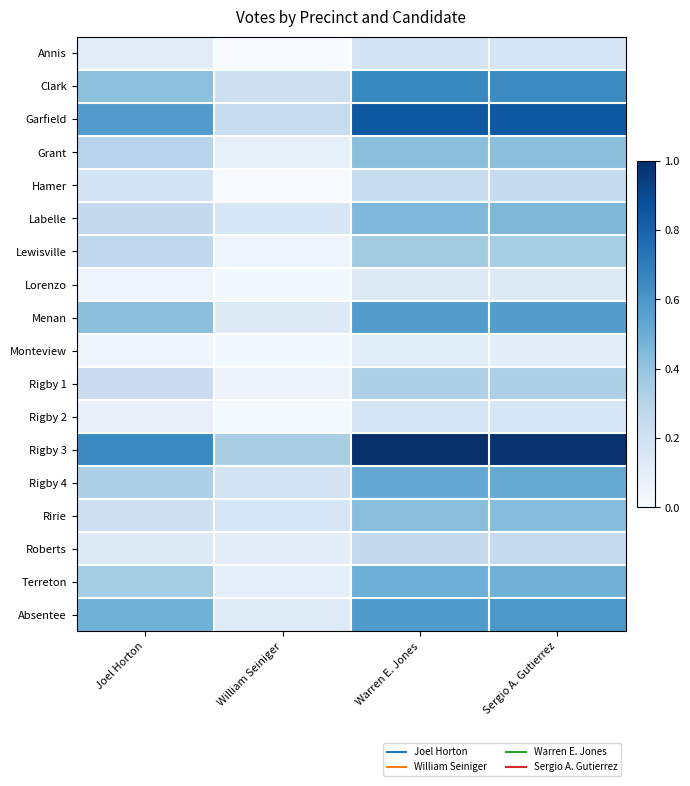

Which series changed the most between William Seiniger and Sergio A. Gutierrez?

Rigby 3